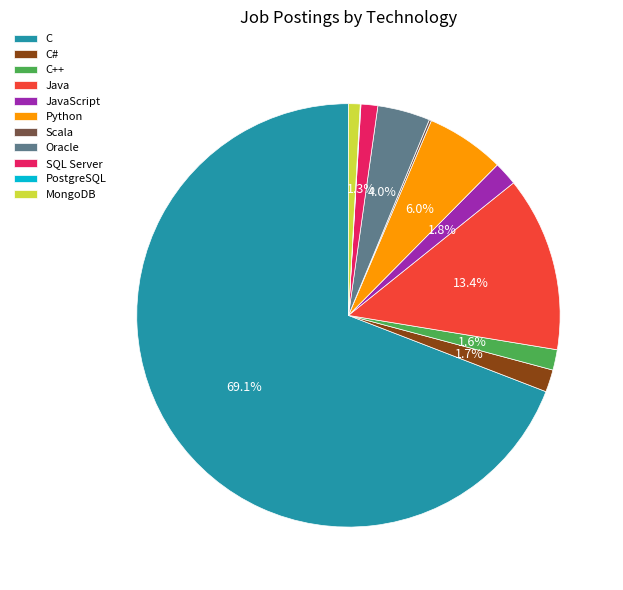

Which slice represents more than half of the pie?

C